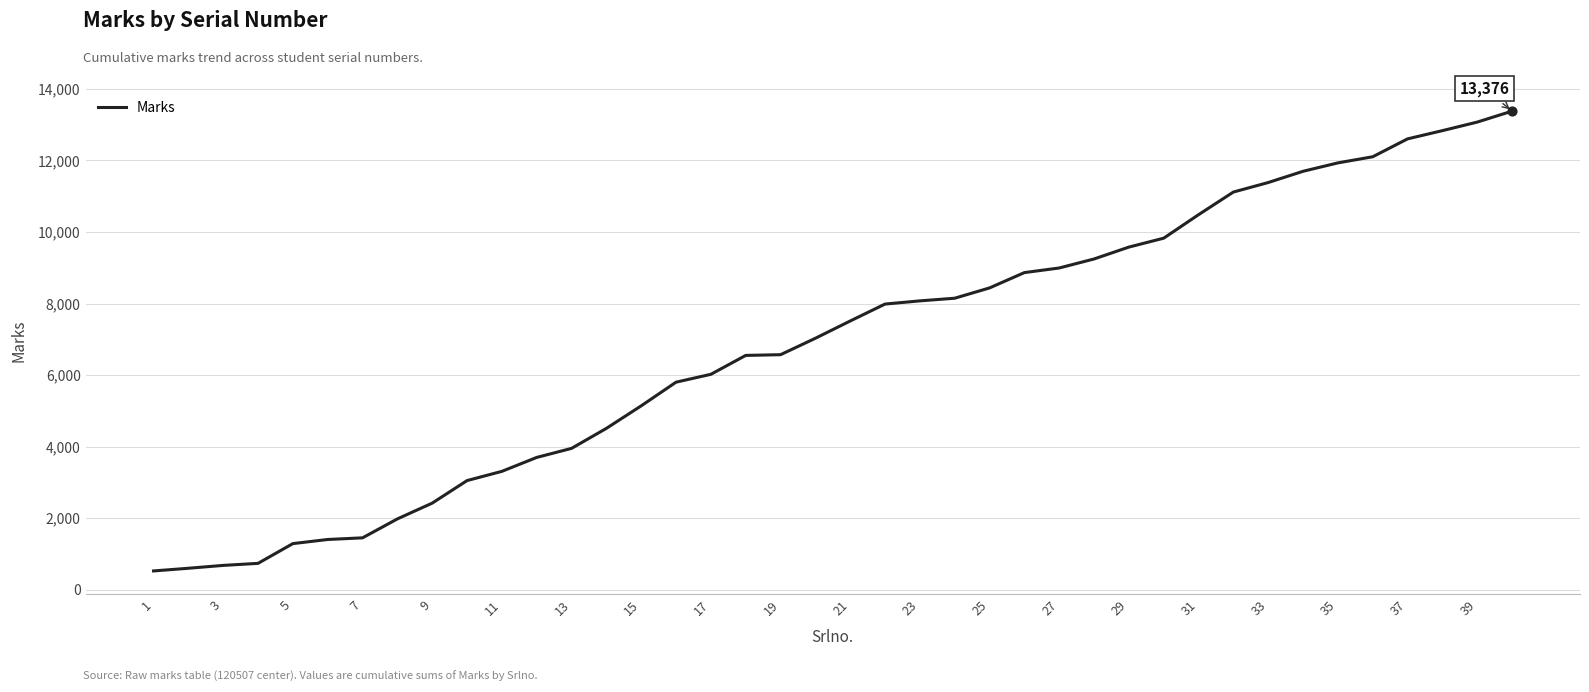

What is the smallest value displayed?

527